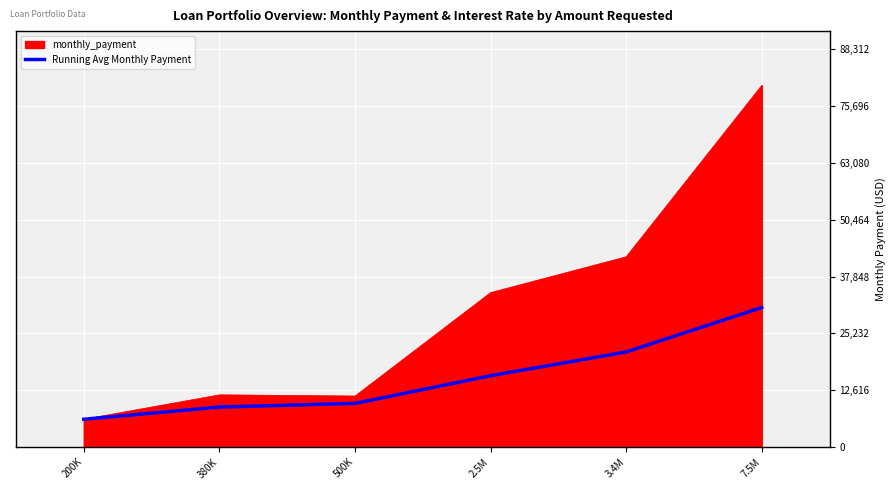

What position from the left is 7.5M?

6